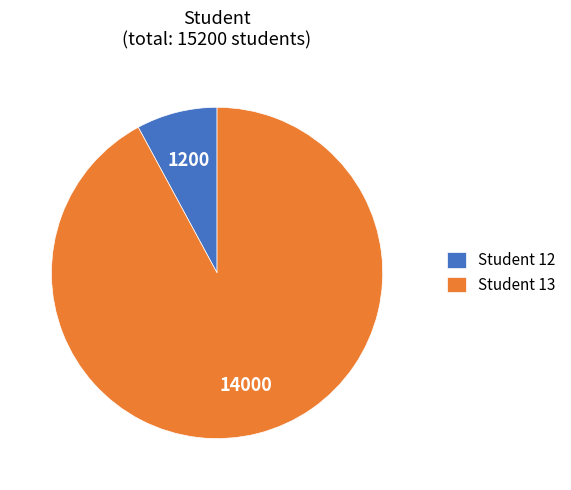

Do Student 13 and Student 12 together represent more than half of the pie?

Yes